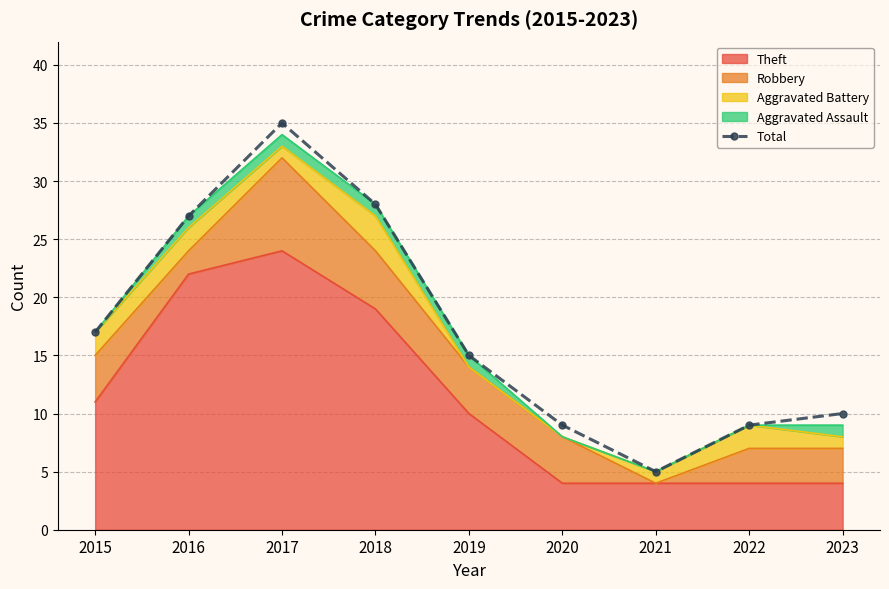

List the labels in order of value, largest first.

2017, 2018, 2016, 2015, 2019, 2023, 2020, 2022, 2021